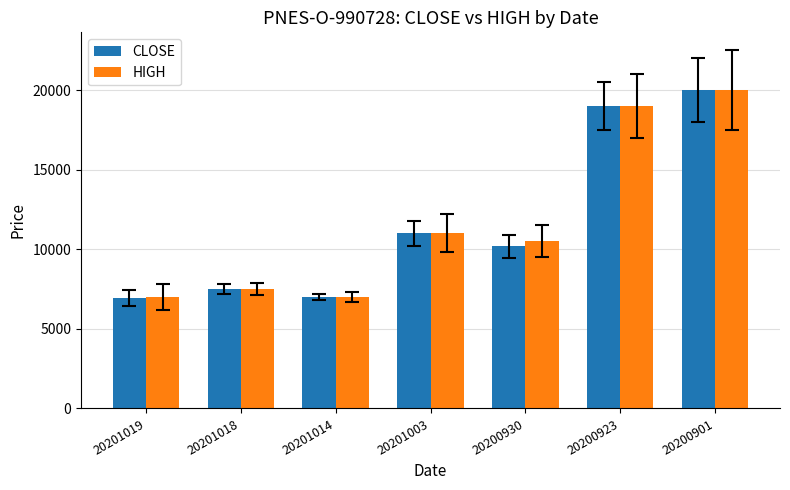

Which label corresponds to the largest value in the chart?

20200901